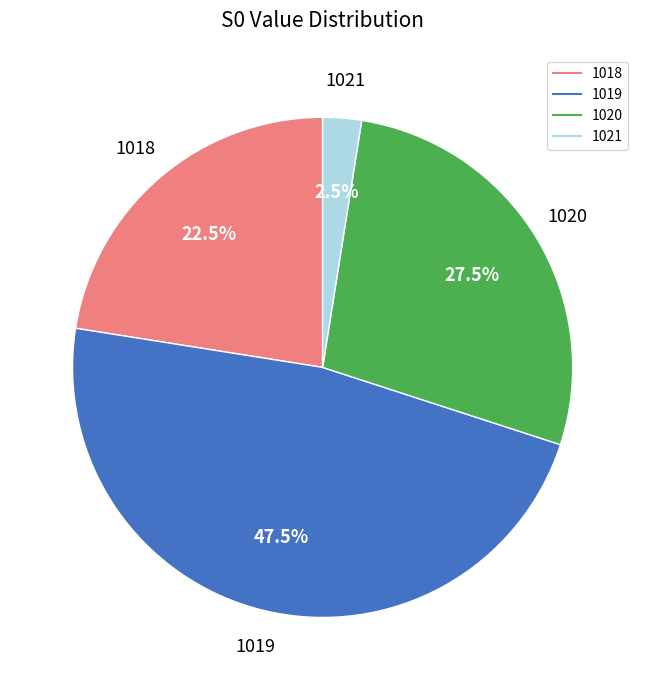

Is the sum of 1020 and 1019 greater than half?

Yes